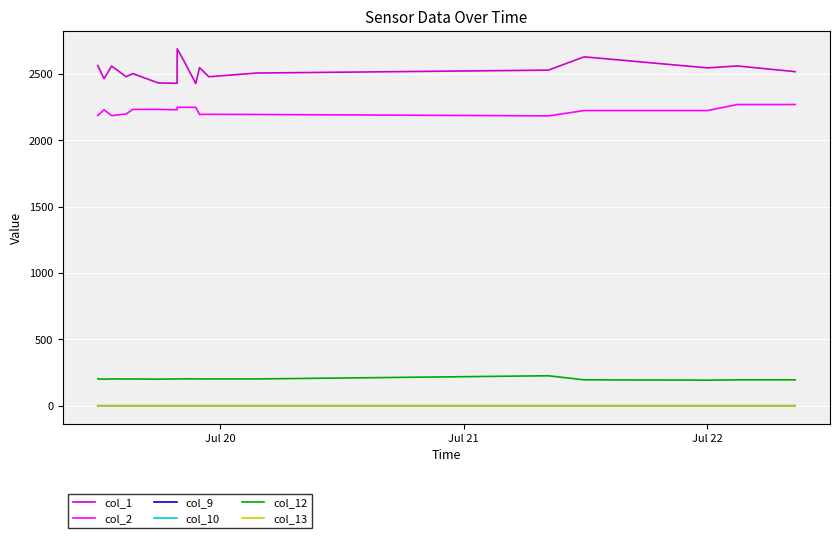

True or false: col_1 and col_13 cross at least once.

False